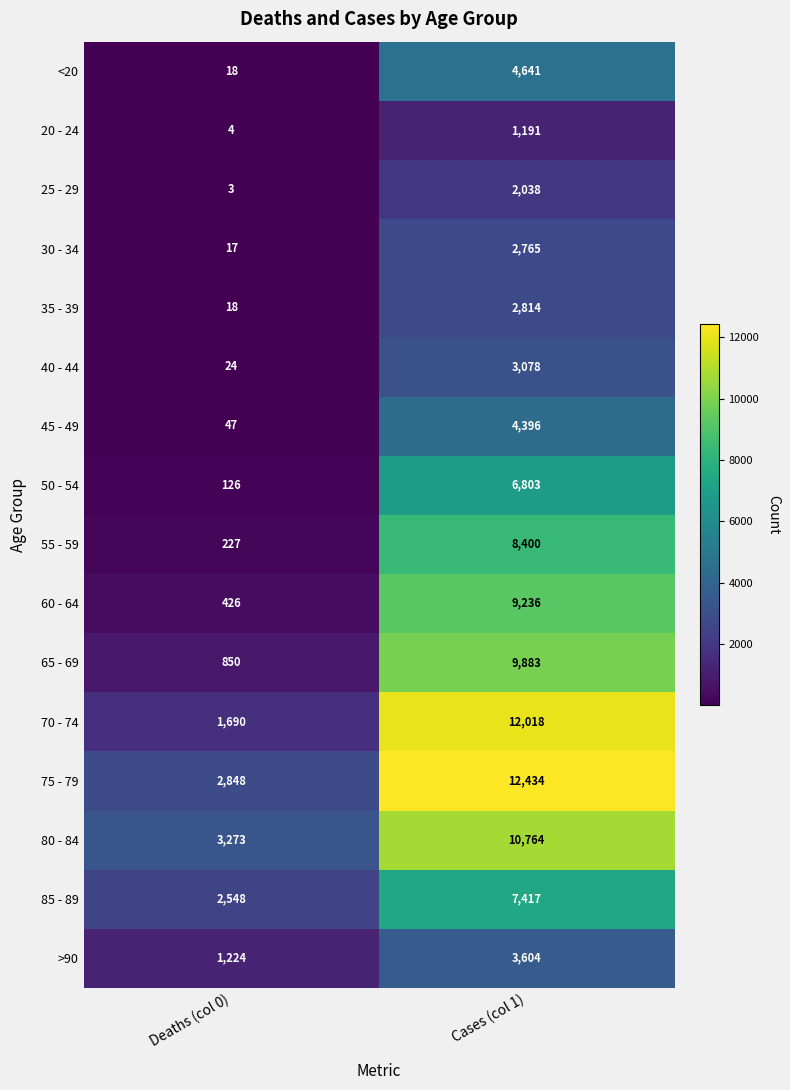

What is the total value across all series at Deaths (col 0)?

13343